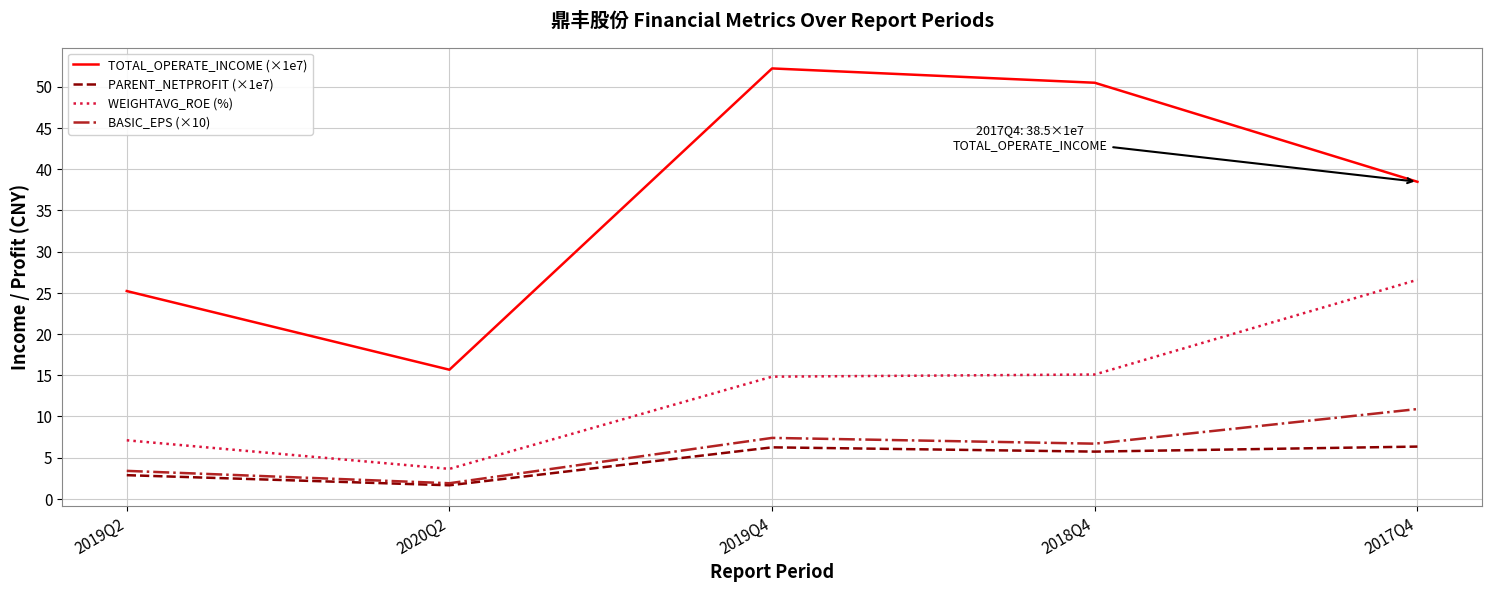

What are all the series names shown in the legend?

TOTAL_OPERATE_INCOME (×1e7), PARENT_NETPROFIT (×1e7), WEIGHTAVG_ROE (%), BASIC_EPS (×10)